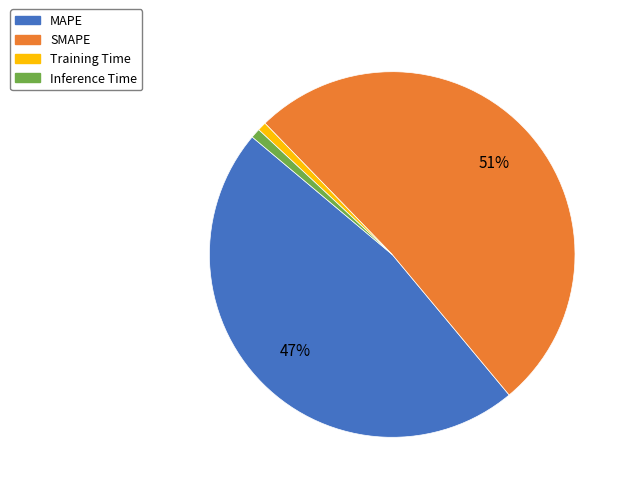

What percentage is the SMAPE slice, to the nearest percent?

51%